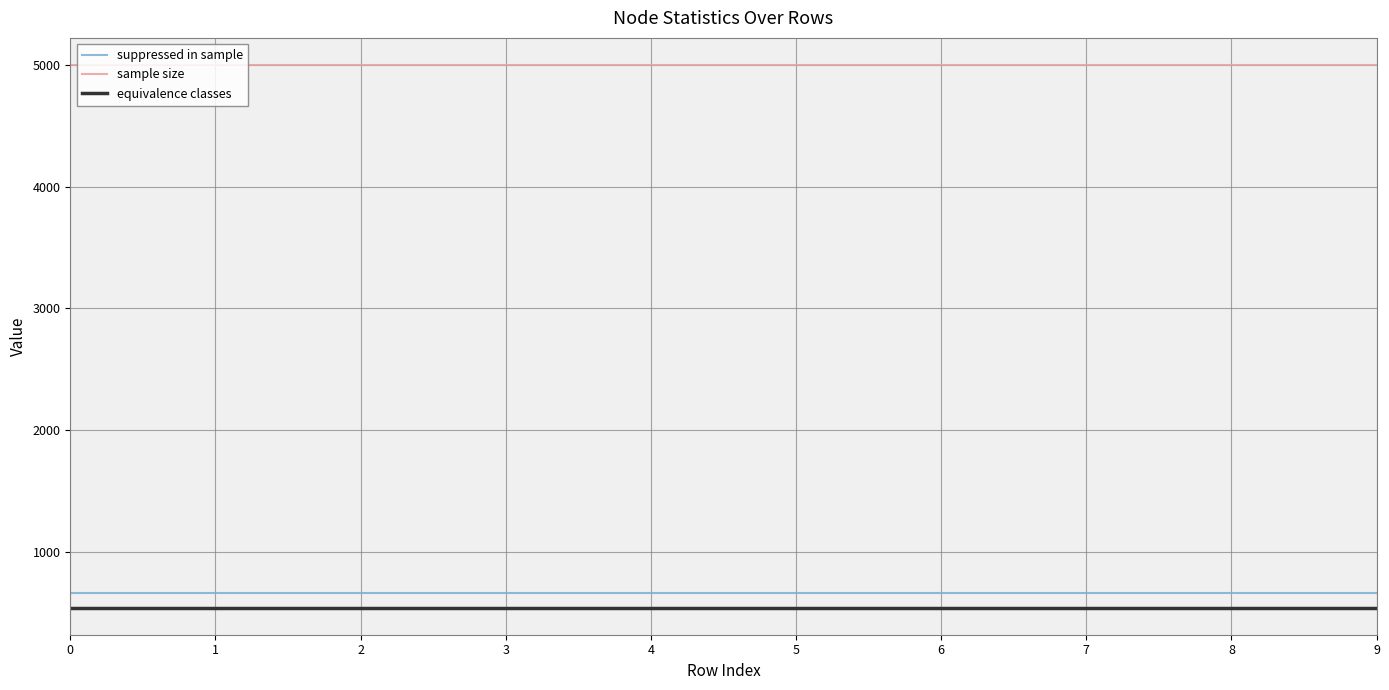

True or false: equivalence classes has a value of 540 at 1.

True